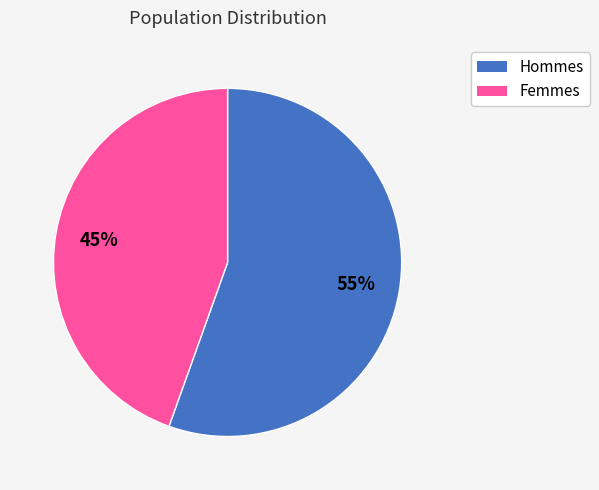

Is there a majority slice in this chart?

Yes